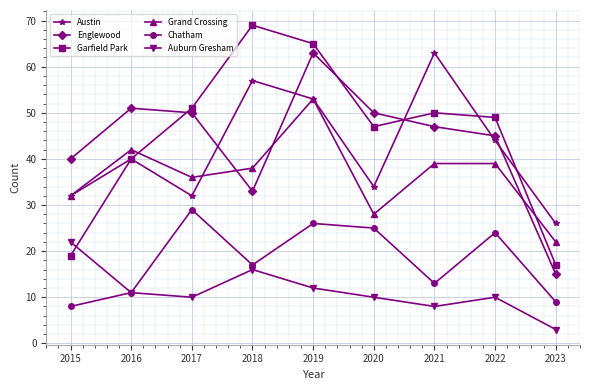

True or false: Garfield Park has more than 1 interior local peaks.

True